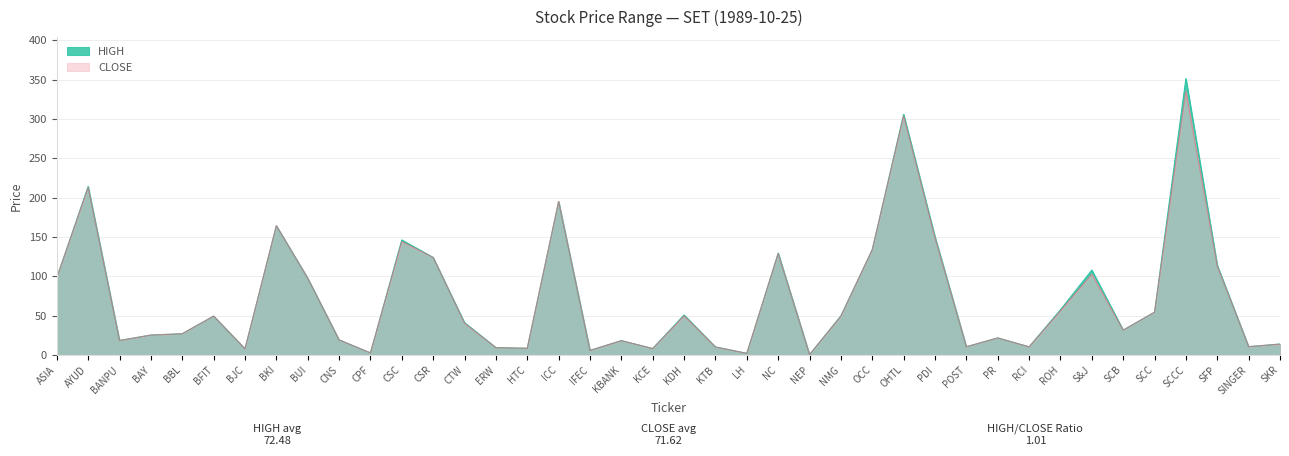

Where does the HIGH series first go above 41?

ASIA